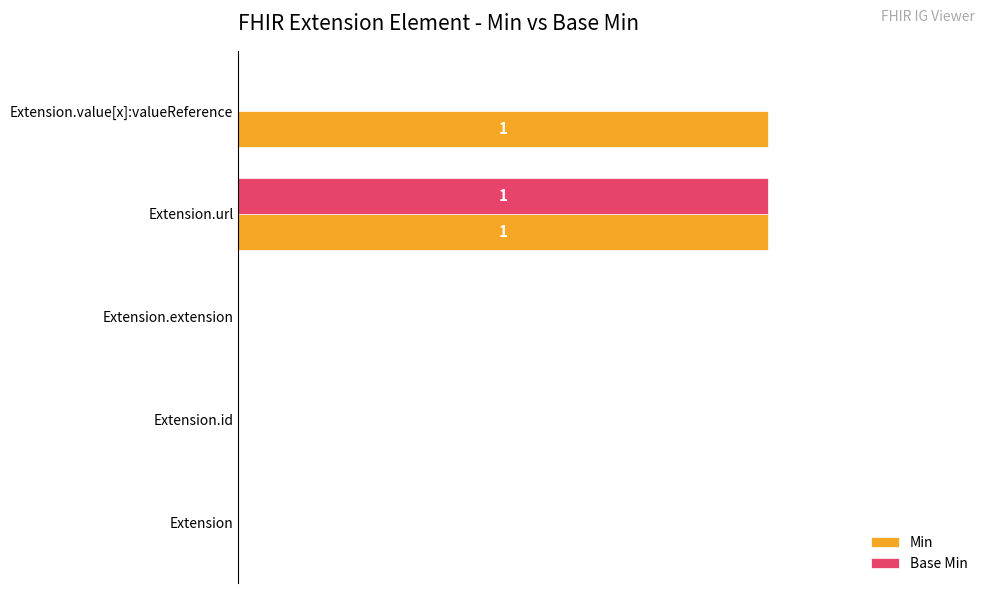

What are all the series names shown in the legend?

Min, Base Min